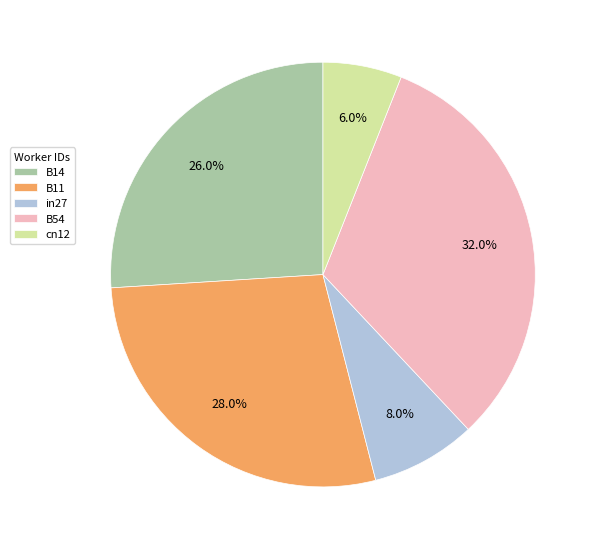

Which category has the biggest portion of the pie?

B54